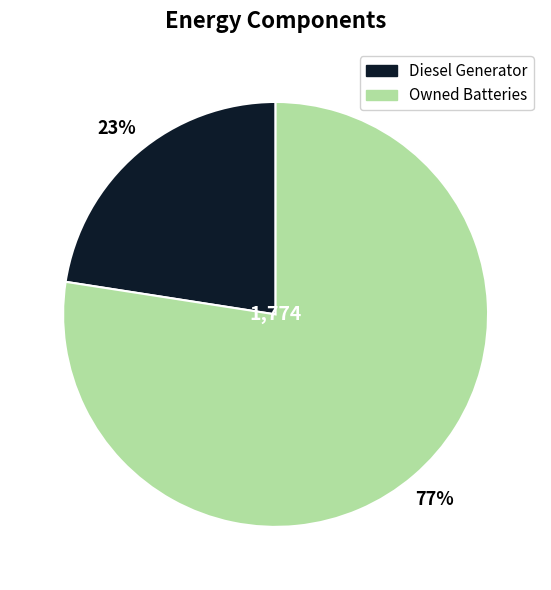

Is there a majority slice in this chart?

Yes